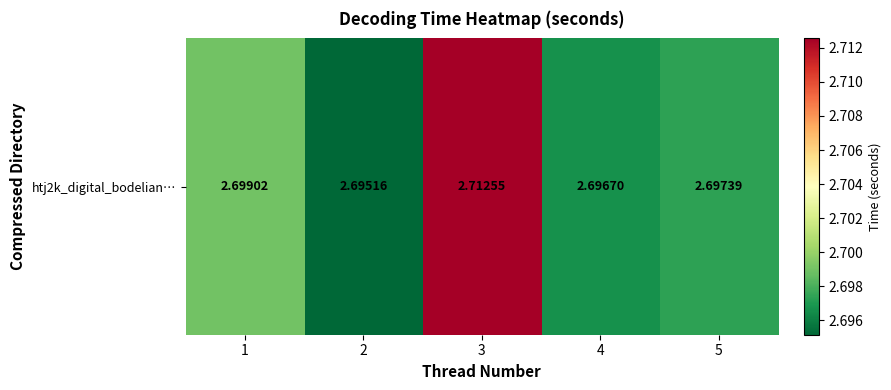

The chart shows a value of 2.7 at 1. True or false?

True